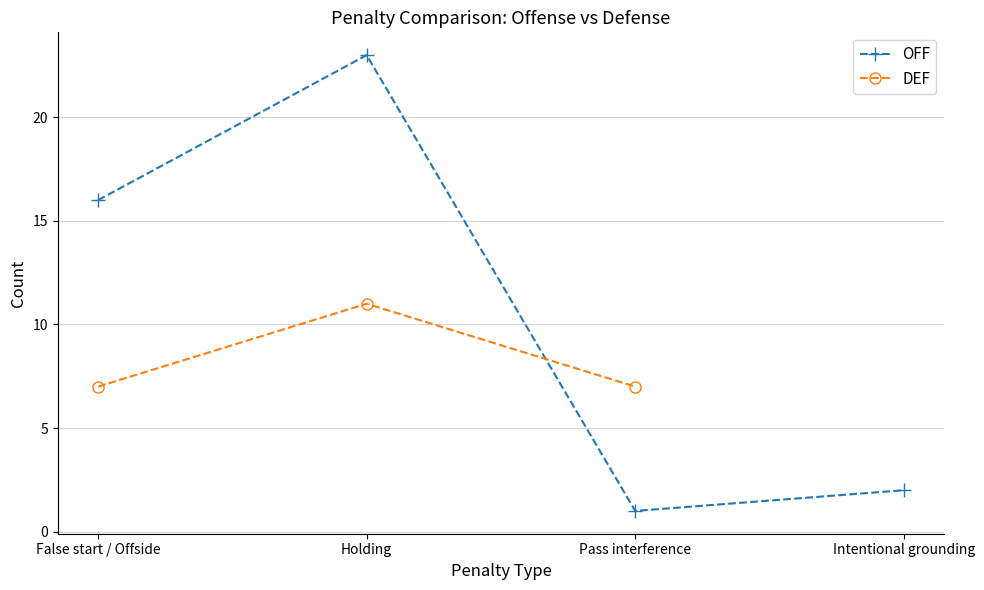

List the labels in order of value, smallest first.

Pass interference, Intentional grounding, False start / Offside, Holding